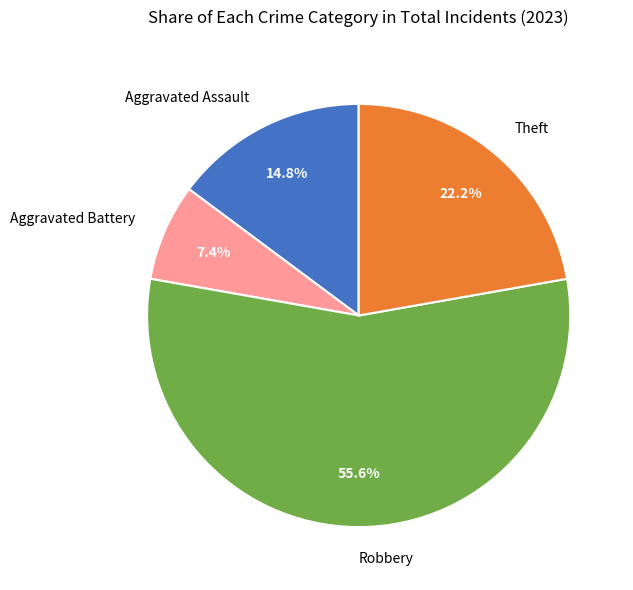

How much of the chart is everything except Aggravated Battery?

92.6%